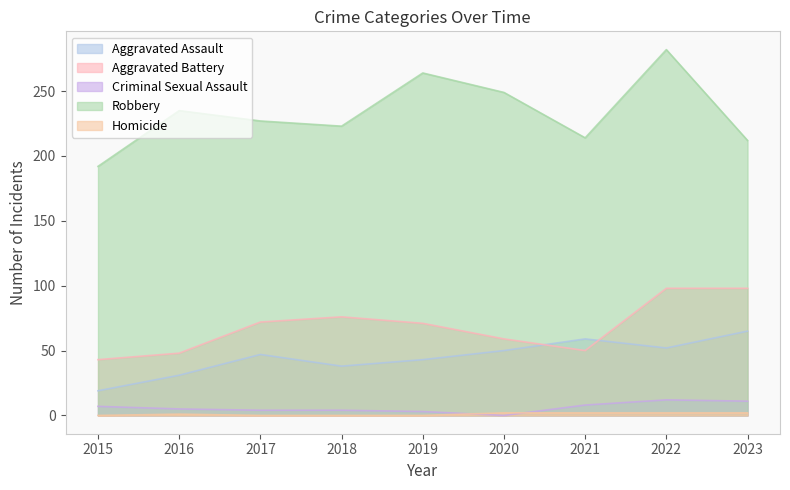

At 2021, list the series in order from largest to smallest.

Robbery, Aggravated Assault, Aggravated Battery, Criminal Sexual Assault, Homicide